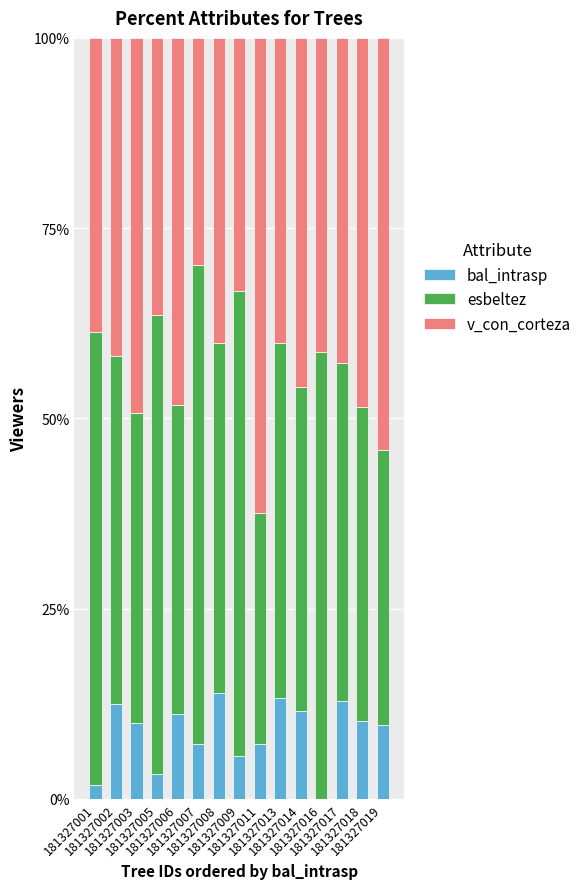

What is the highest value of the bal_intrasp series?

13.9